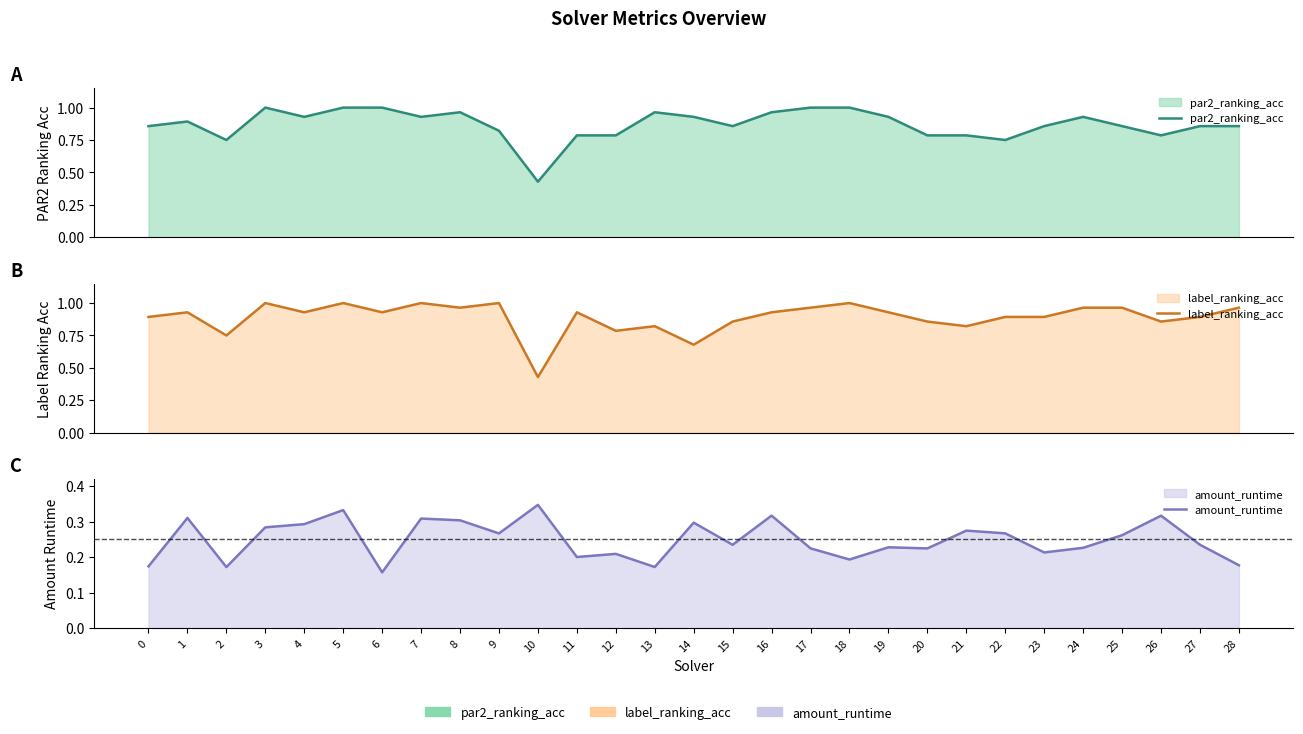

What value does the amount_runtime series have at 26?

0.3